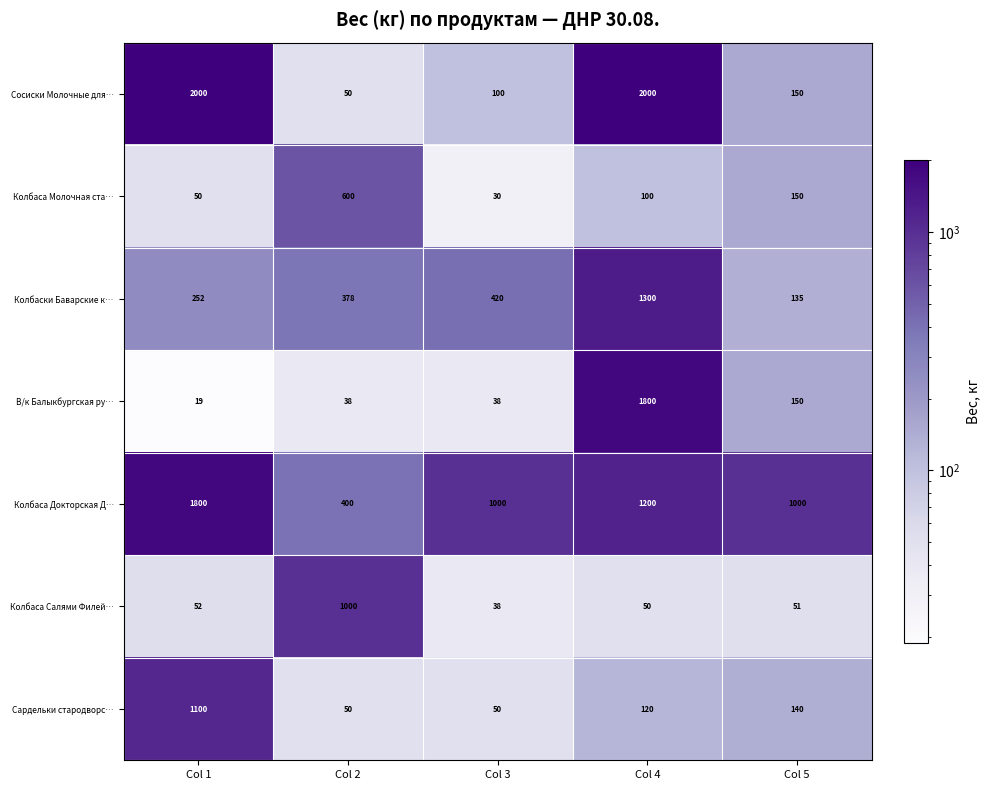

Which series changed the most between Col 1 and Col 3?

Сосиски Молочные для…